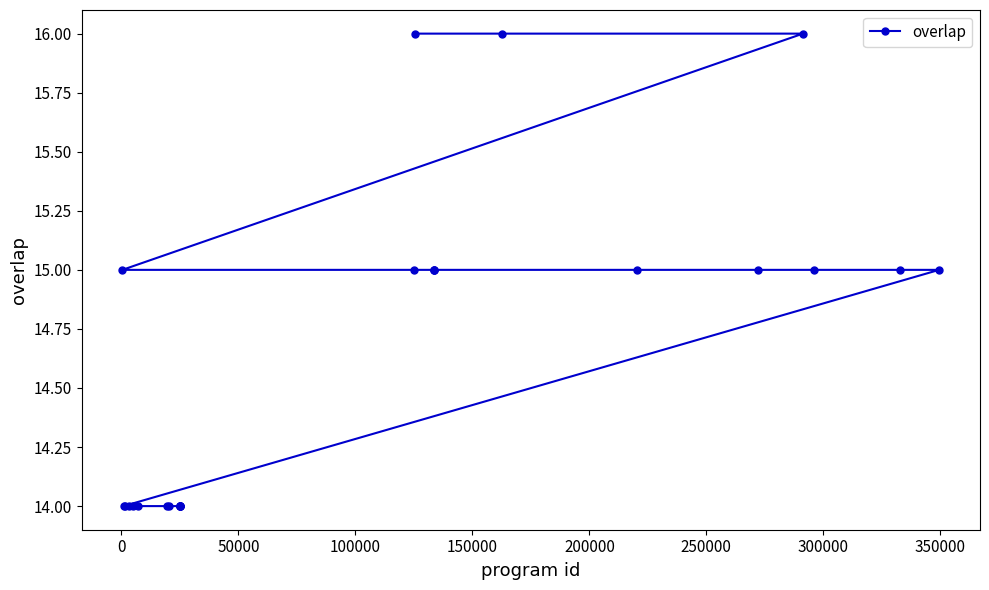

What is the maximum value shown in the chart?

16